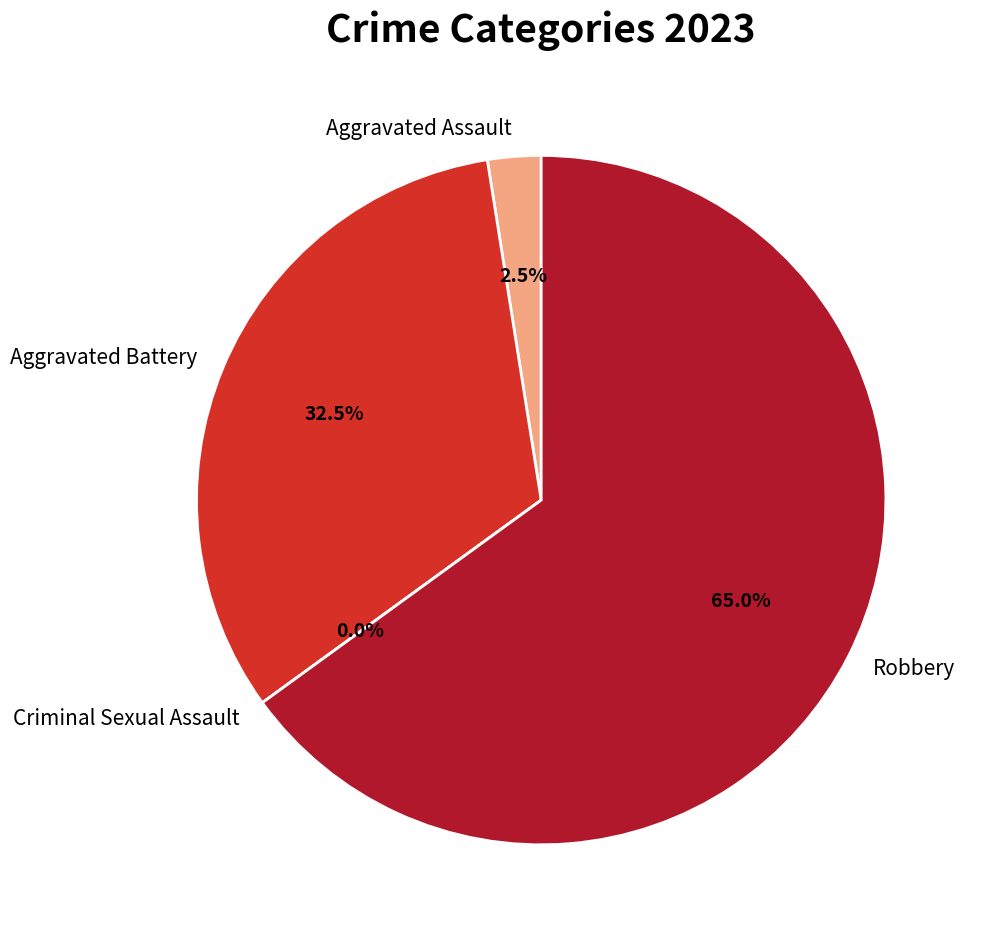

Which has a higher value, Aggravated Battery or Criminal Sexual Assault?

Aggravated Battery